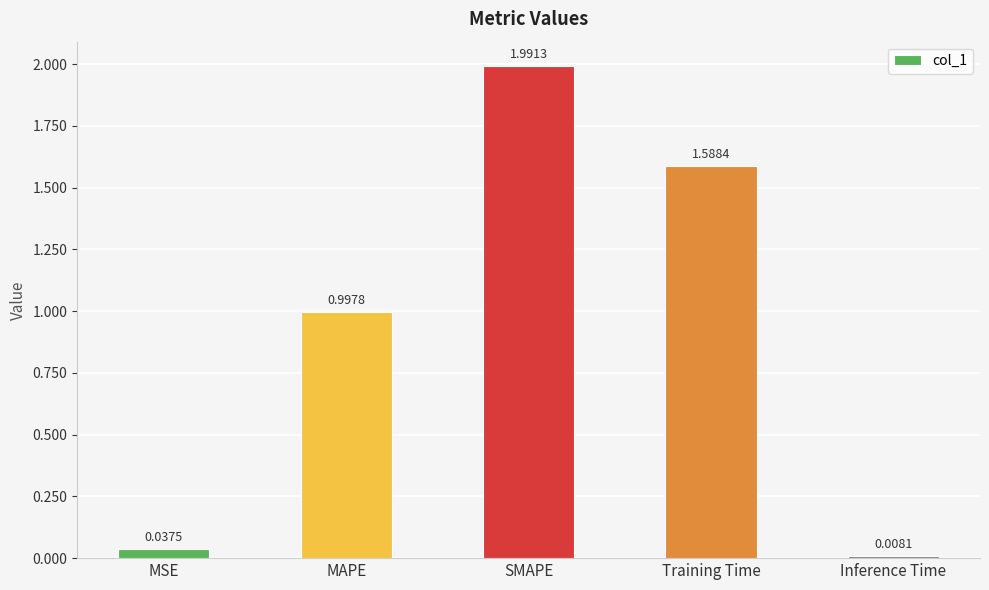

How many data points does each series have?

5